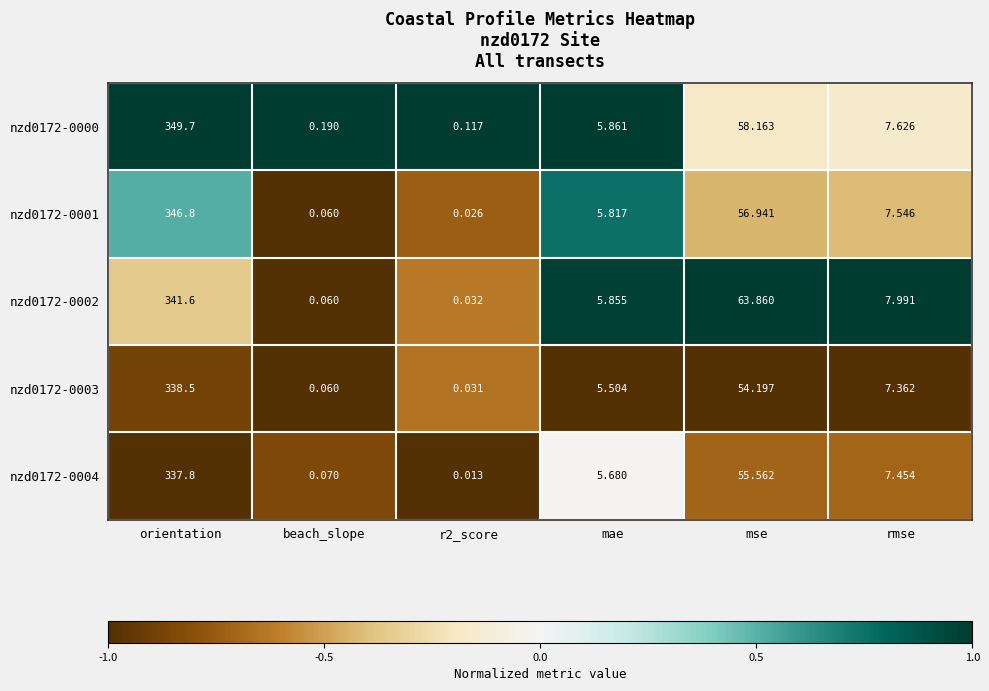

At which category does the chart reach its peak across all series?

orientation